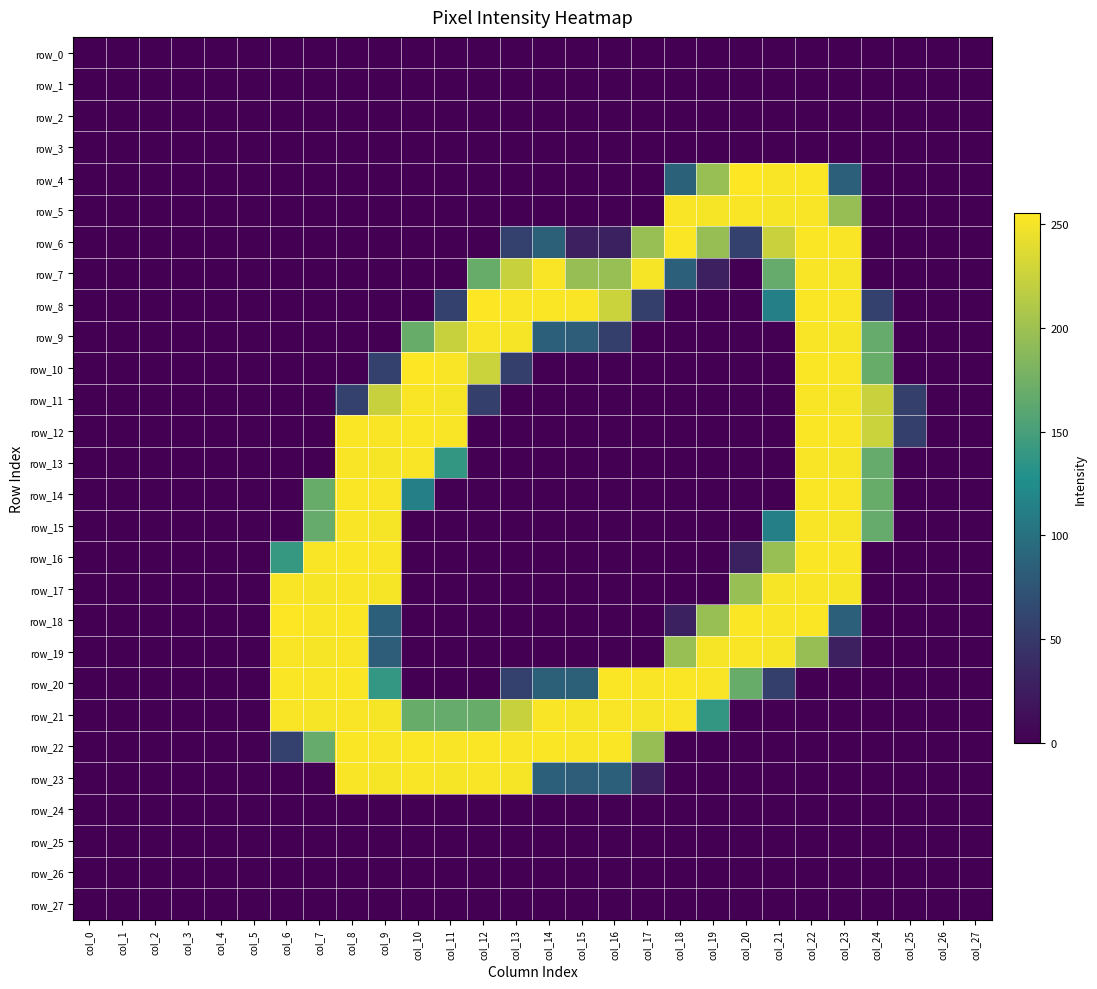

What is the average value of the row_14 series?

52